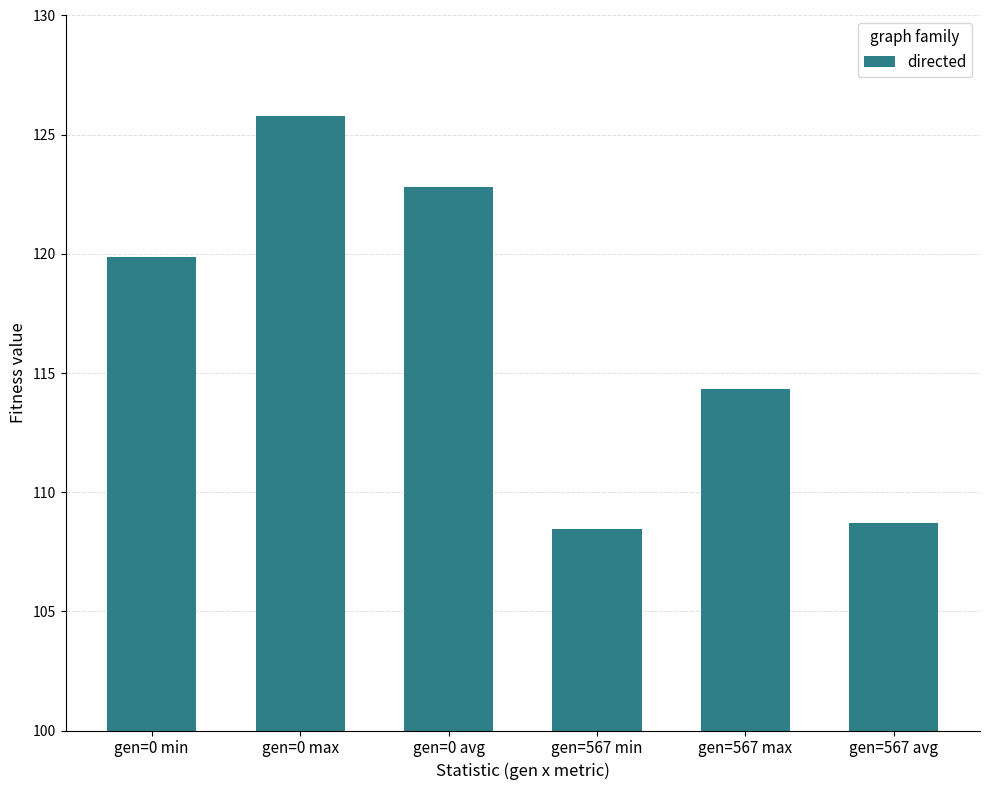

Which has a higher value, gen=0 min or gen=567 min?

gen=0 min